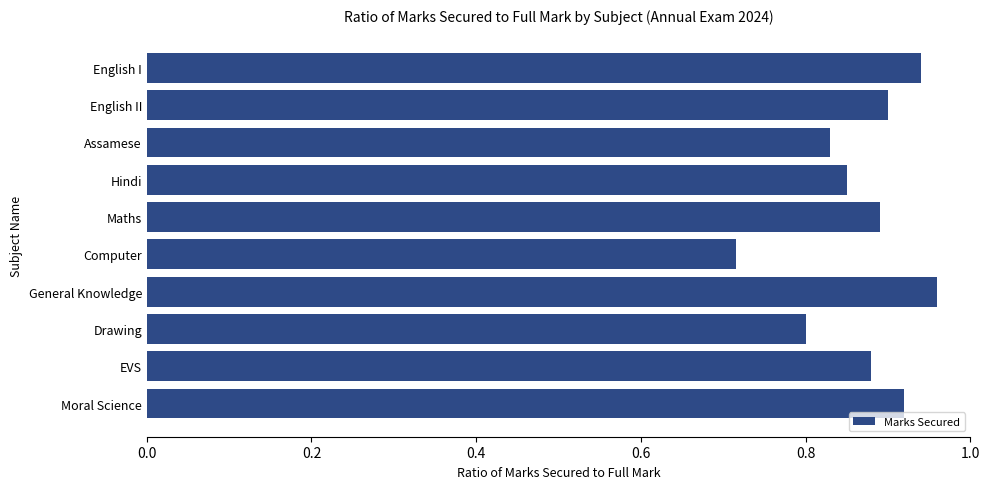

Between Drawing and General Knowledge, which is larger?

General Knowledge